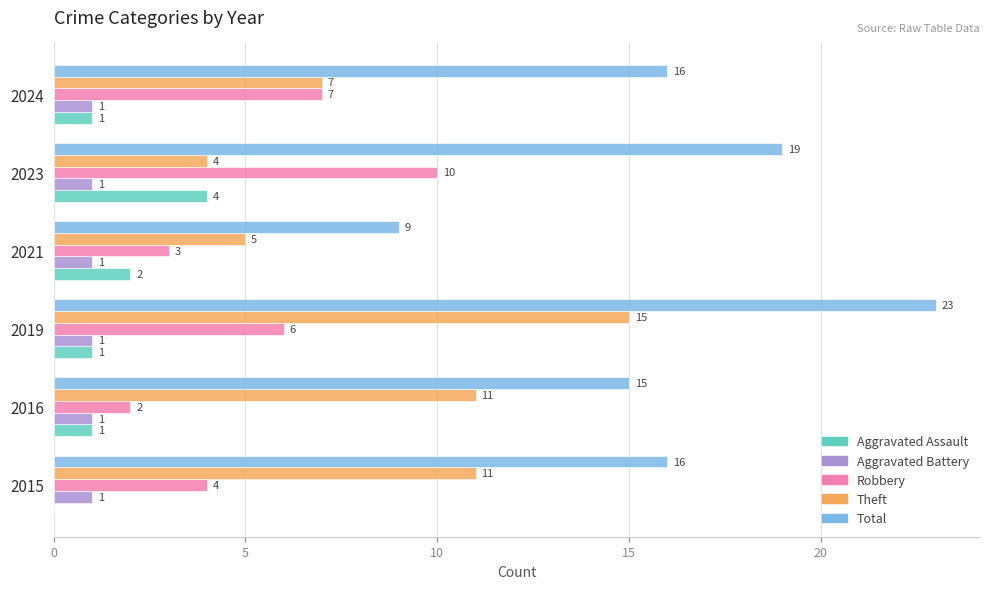

Between 2019 and 2024, which series saw the biggest shift?

Theft